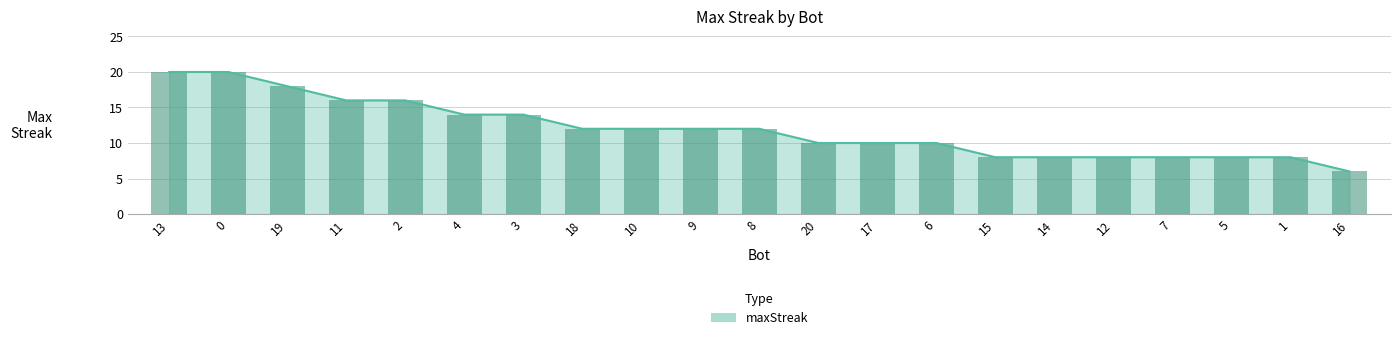

Does the chart contain any negative values?

No